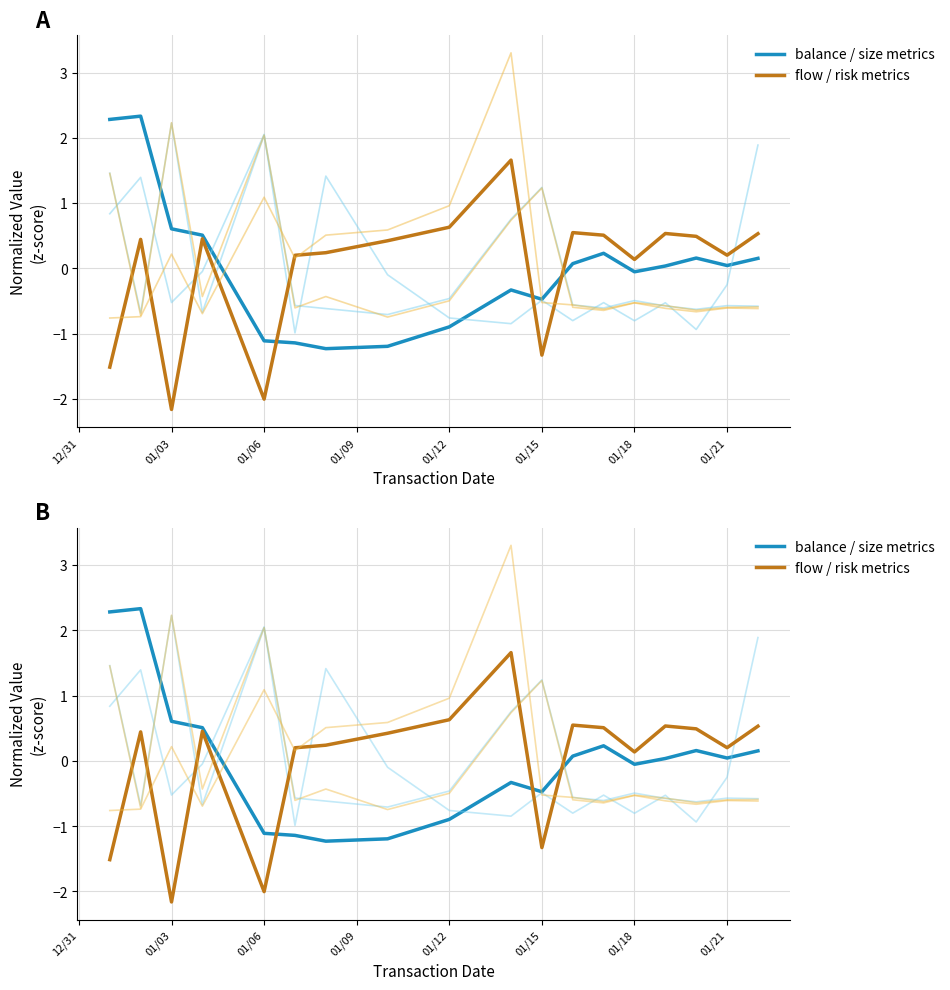

What is the difference between the maximum and minimum values in the Group2 series?

3.8